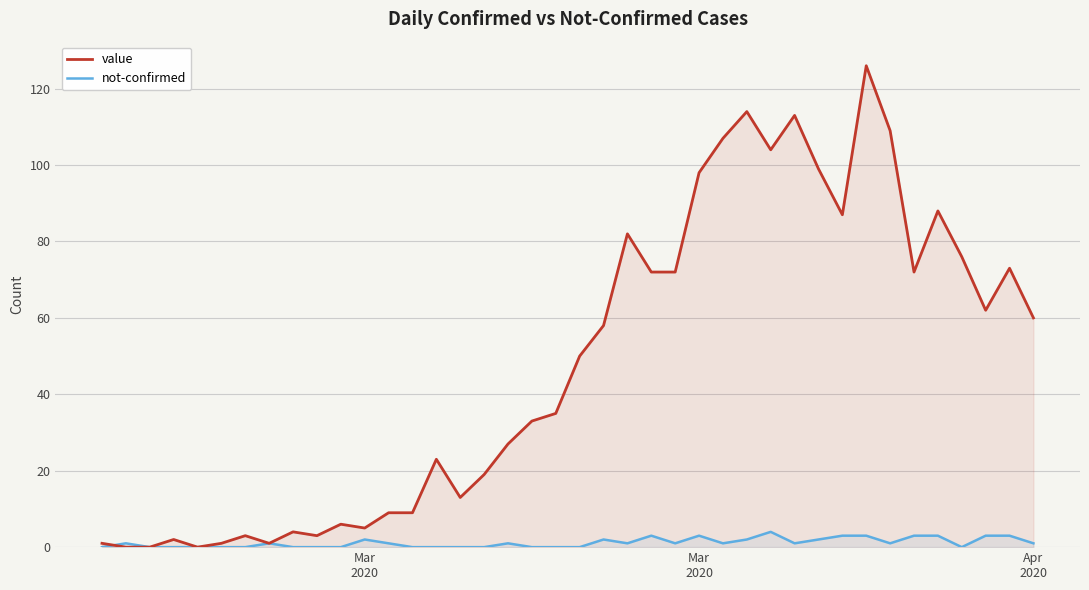

How many lines are shown in the chart?

2